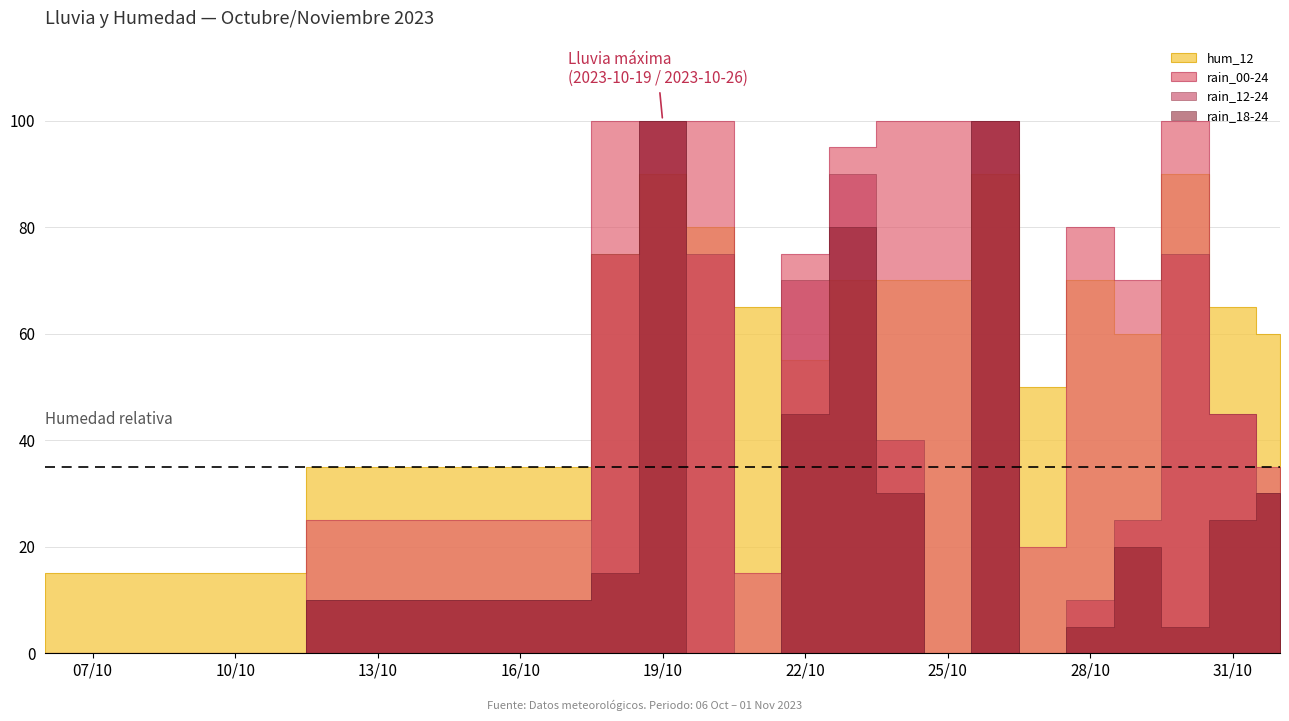

Which label corresponds to the largest value in the chart?

2023-10-18